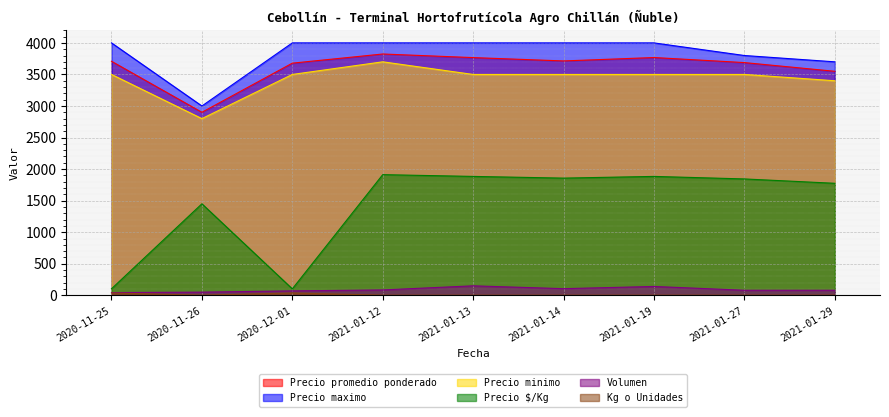

Reading left to right, list all the values displayed in this chart.

Precio promedio ponderado: 2020-11-25=3709	2020-11-26=2900	2020-12-01=3679	2021-01-12=3824	2021-01-13=3767	2021-01-14=3714	2021-01-19=3768	2021-01-27=3688	2021-01-29=3550
Precio maximo: 2020-11-25=4000	2020-11-26=3000	2020-12-01=4000	2021-01-12=4000	2021-01-13=4000	2021-01-14=4000	2021-01-19=4000	2021-01-27=3800	2021-01-29=3700
Precio minimo: 2020-11-25=3500	2020-11-26=2800	2020-12-01=3500	2021-01-12=3700	2021-01-13=3500	2021-01-14=3500	2021-01-19=3500	2021-01-27=3500	2021-01-29=3400
Precio $/Kg: 2020-11-25=103	2020-11-26=1450	2020-12-01=102	2021-01-12=1912	2021-01-13=1884	2021-01-14=1857	2021-01-19=1884	2021-01-27=1844	2021-01-29=1775
Volumen: 2020-11-25=43	2020-11-26=50	2020-12-01=70	2021-01-12=85	2021-01-13=150	2021-01-14=105	2021-01-19=140	2021-01-27=80	2021-01-29=80
Kg o Unidades: 2020-11-25=36	2020-11-26=2	2020-12-01=36	2021-01-12=2	2021-01-13=2	2021-01-14=2	2021-01-19=2	2021-01-27=2	2021-01-29=2